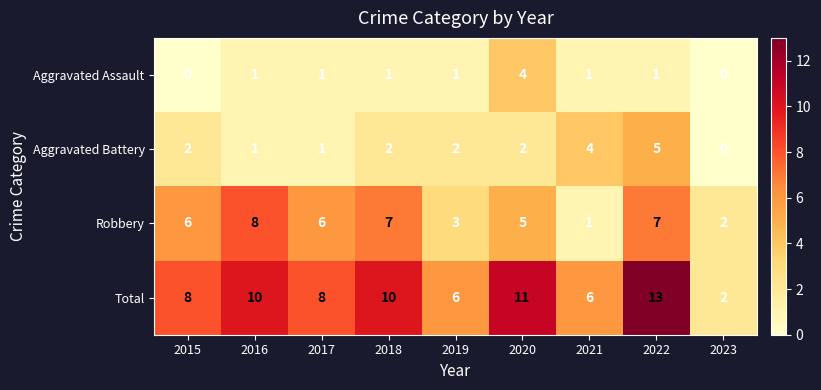

What is the sum of all Total values?

74